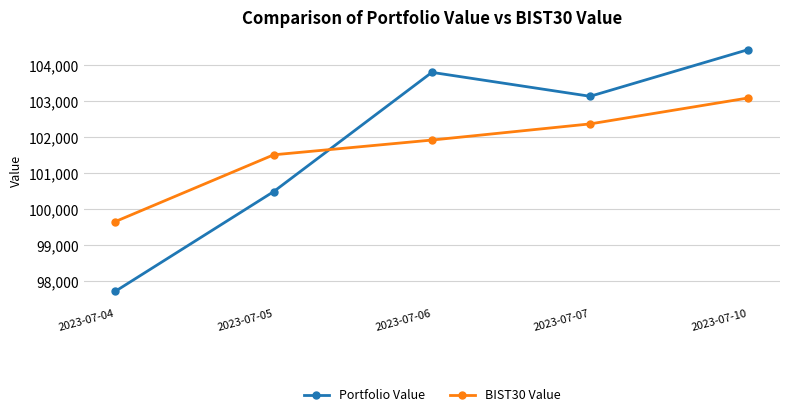

Count the number of categories in the chart.

5